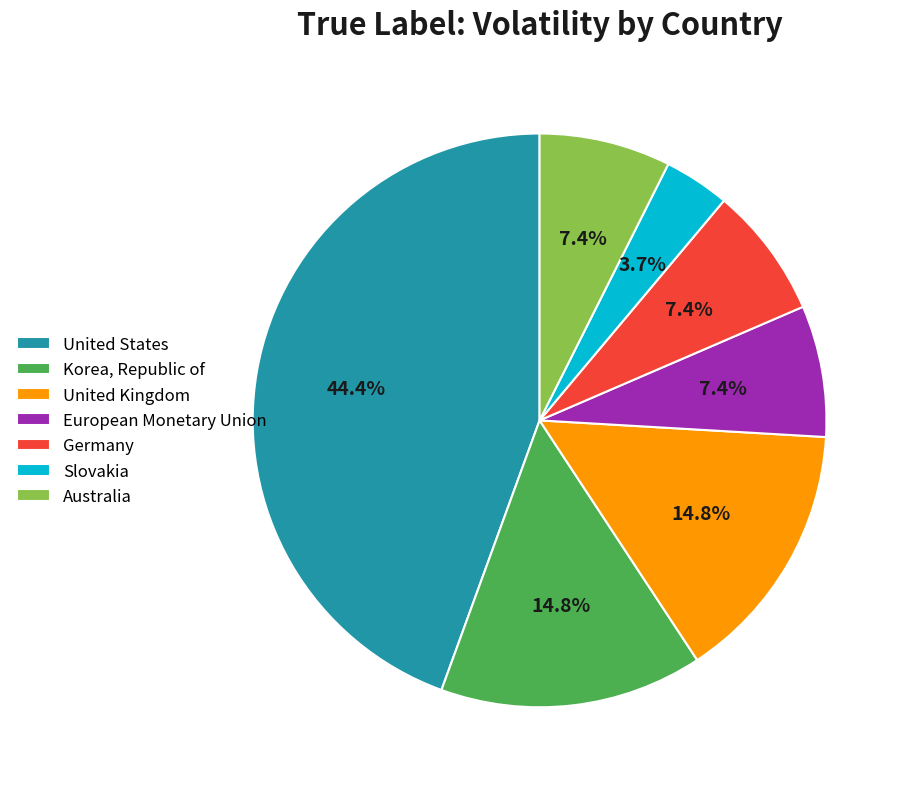

What percentage is the Germany slice, to the nearest percent?

7%